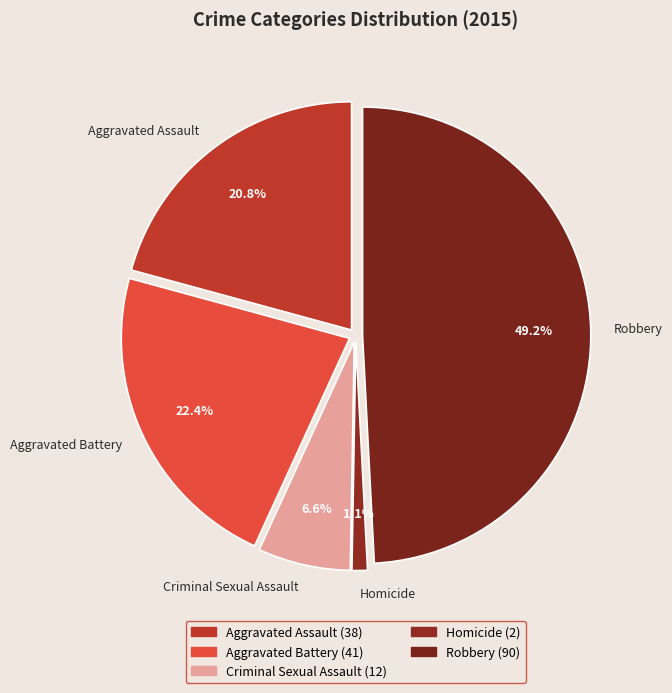

True or false: Aggravated Battery accounts for 37% of the total.

False